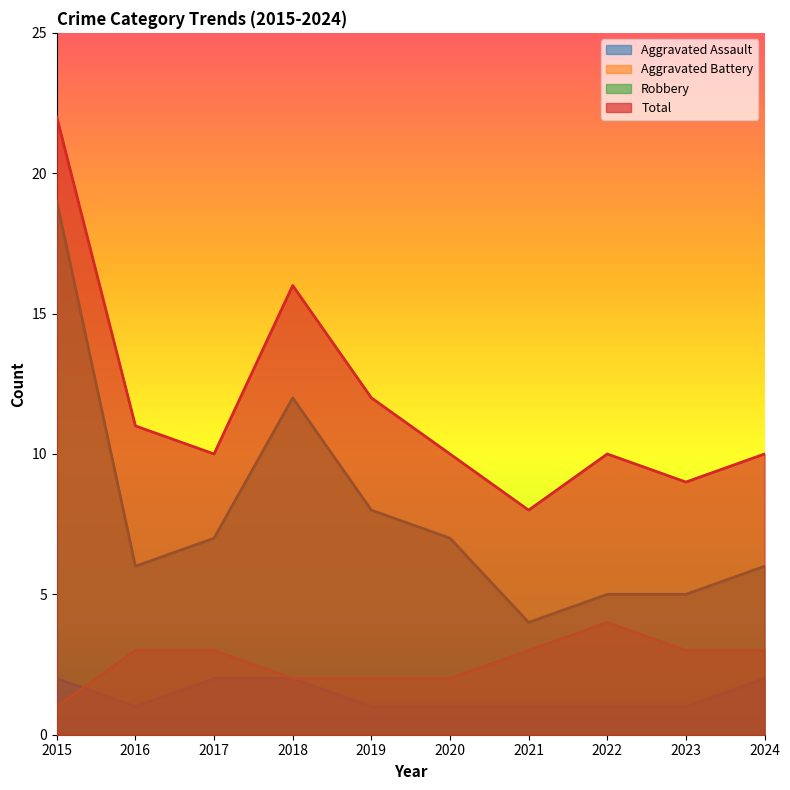

Rank the series at 2024 from highest to lowest value.

Total, Robbery, Aggravated Battery, Aggravated Assault